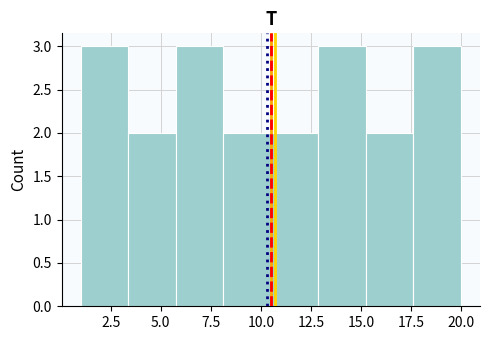

Reading left to right, list every bar in this chart as the range it spans on the x-axis followed by its height. Neither the bar edges nor the heights are printed on the chart, so give them approximately, as read against the axes.

1.0 to 3.5: 3
3.5 to 6.0: 2
6.0 to 8.0: 3
8.0 to 10.5: 2
10.5 to 13.0: 2
13.0 to 15.5: 3
15.5 to 17.5: 2
17.5 to 20.0: 3